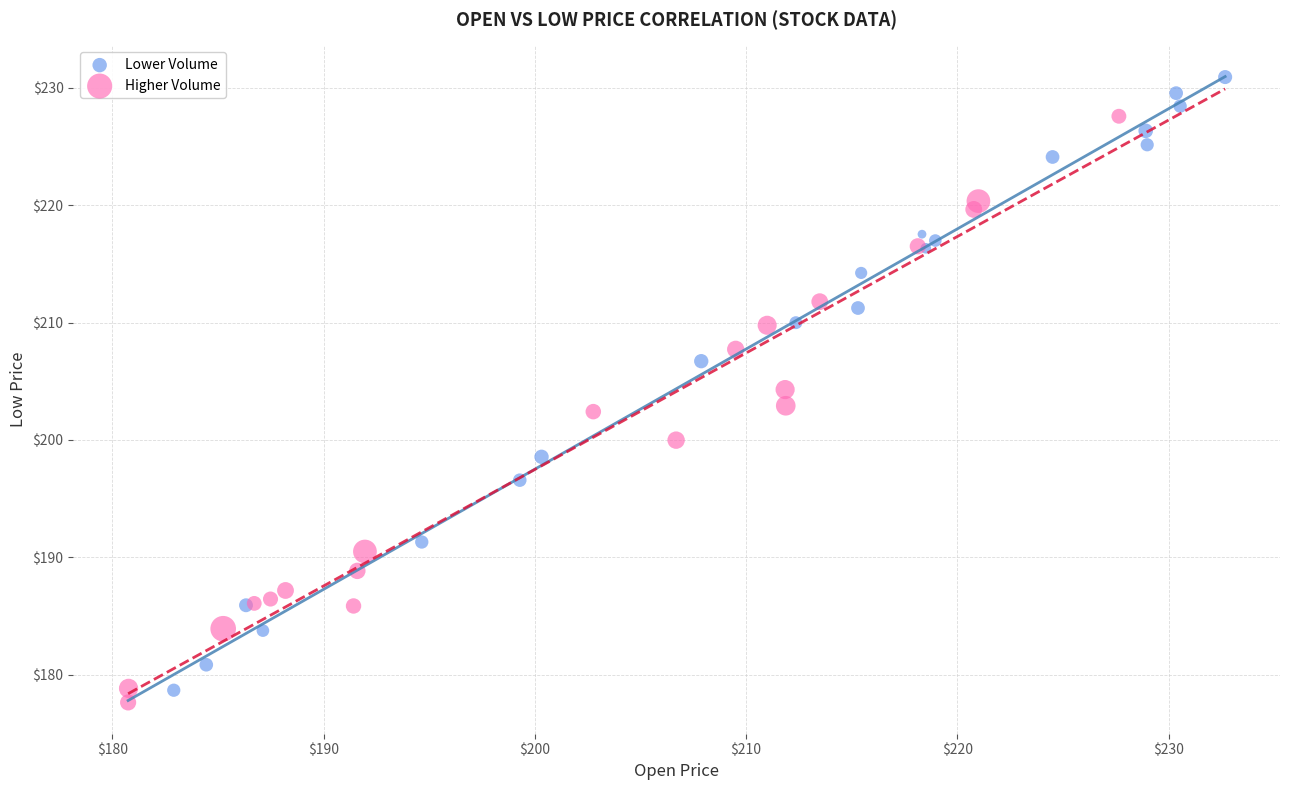

Which series contains the highest Y value?

Lower Volume